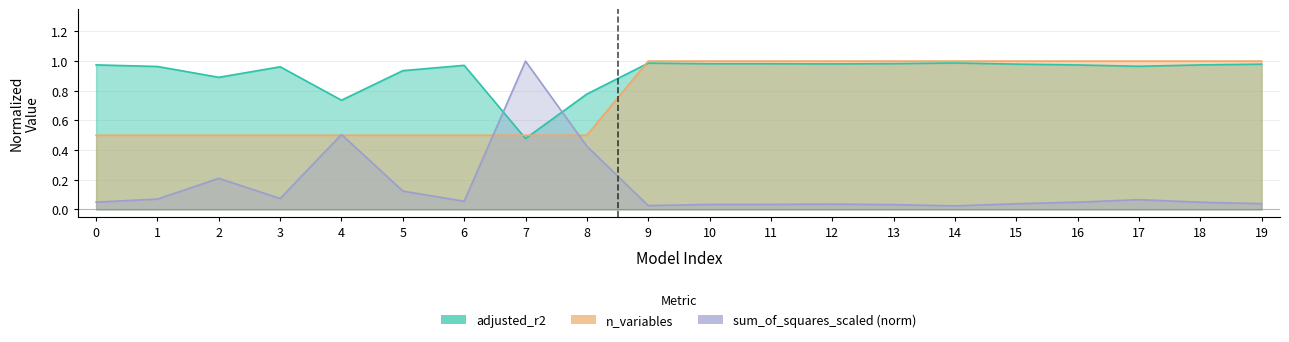

How many times do sum_of_squares_scaled and n_variables cross each other?

4